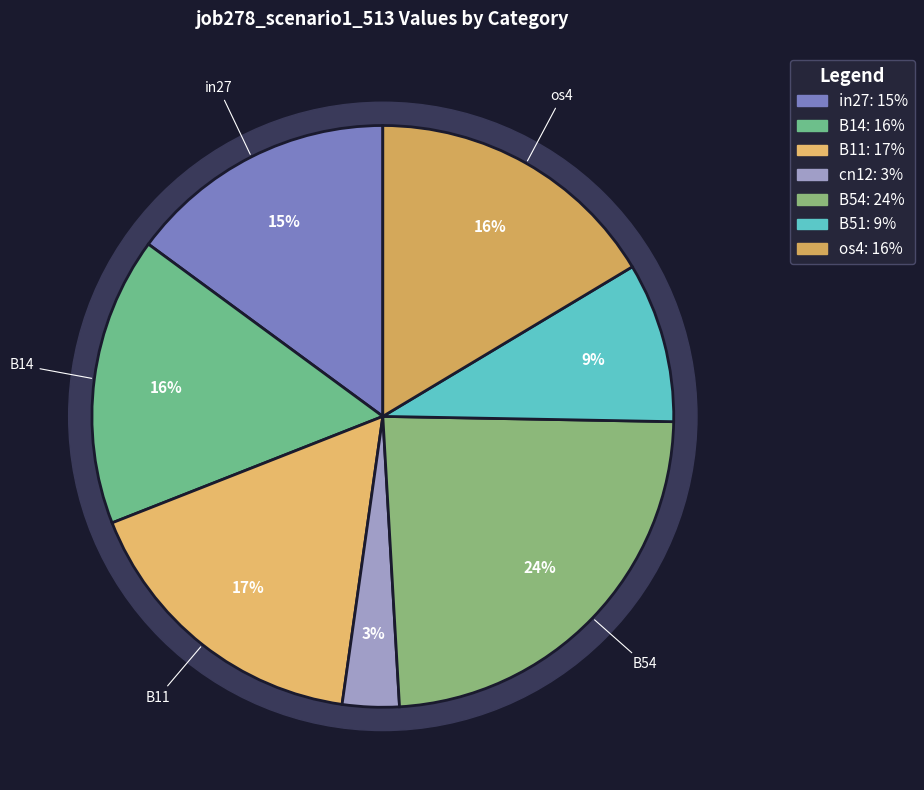

Which slice is the largest?

B54